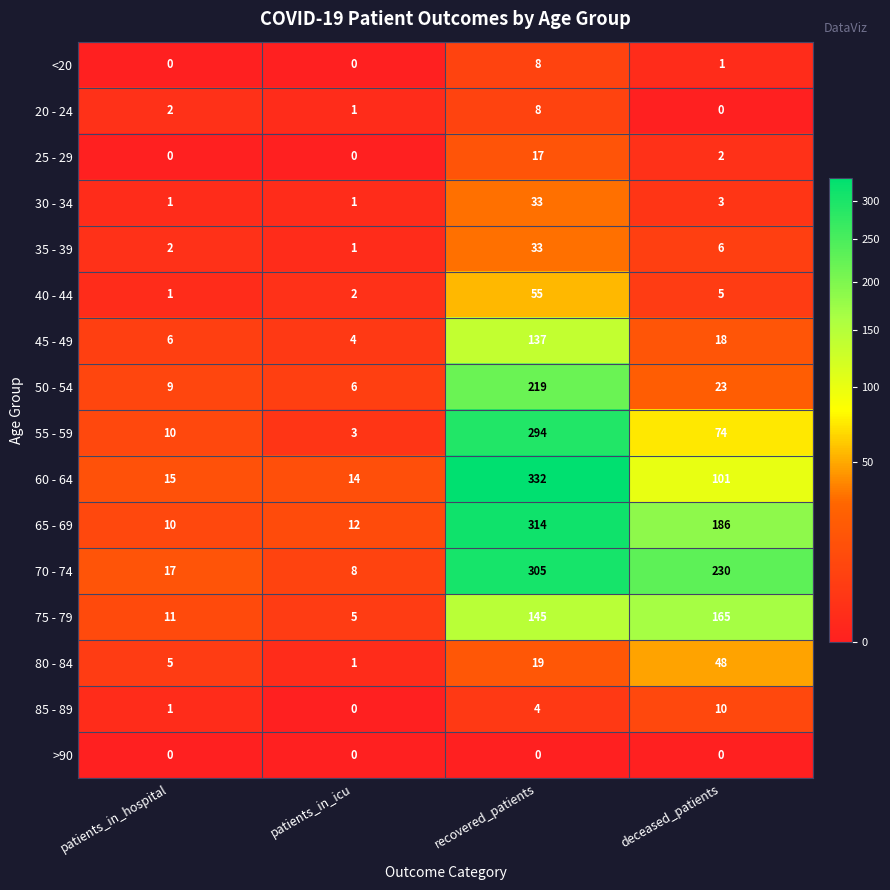

Which series has the largest total across all categories?

70 - 74